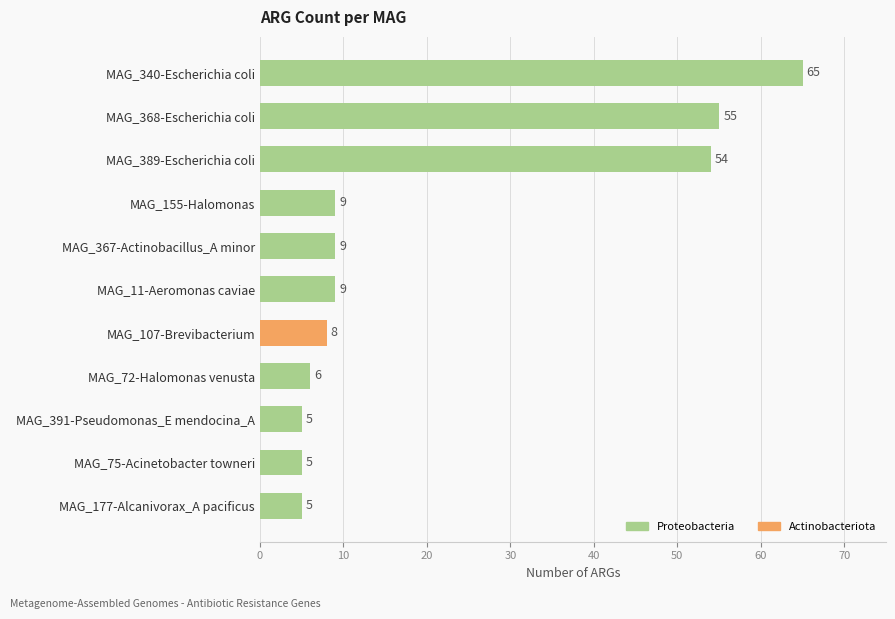

True or false: the data shows 89 at MAG_368-Escherichia coli.

False